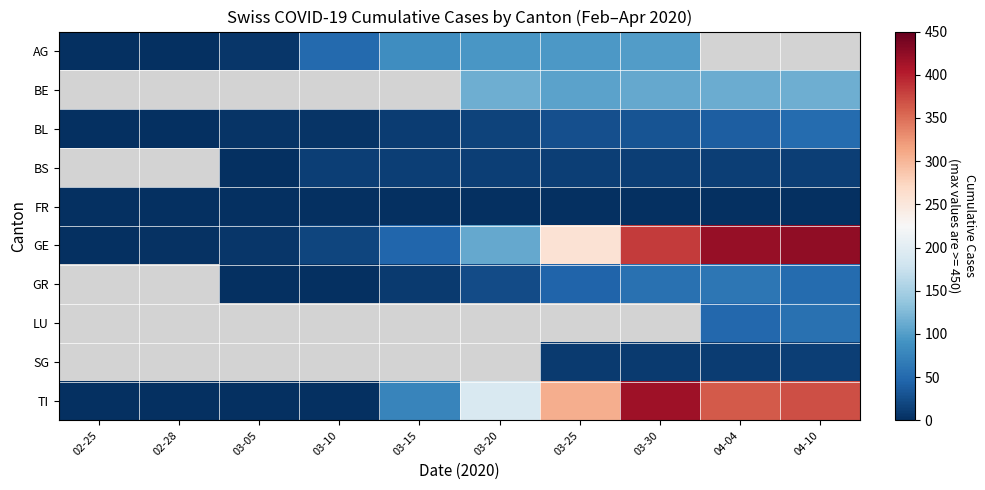

Which series has the largest range (max minus min)?

GE